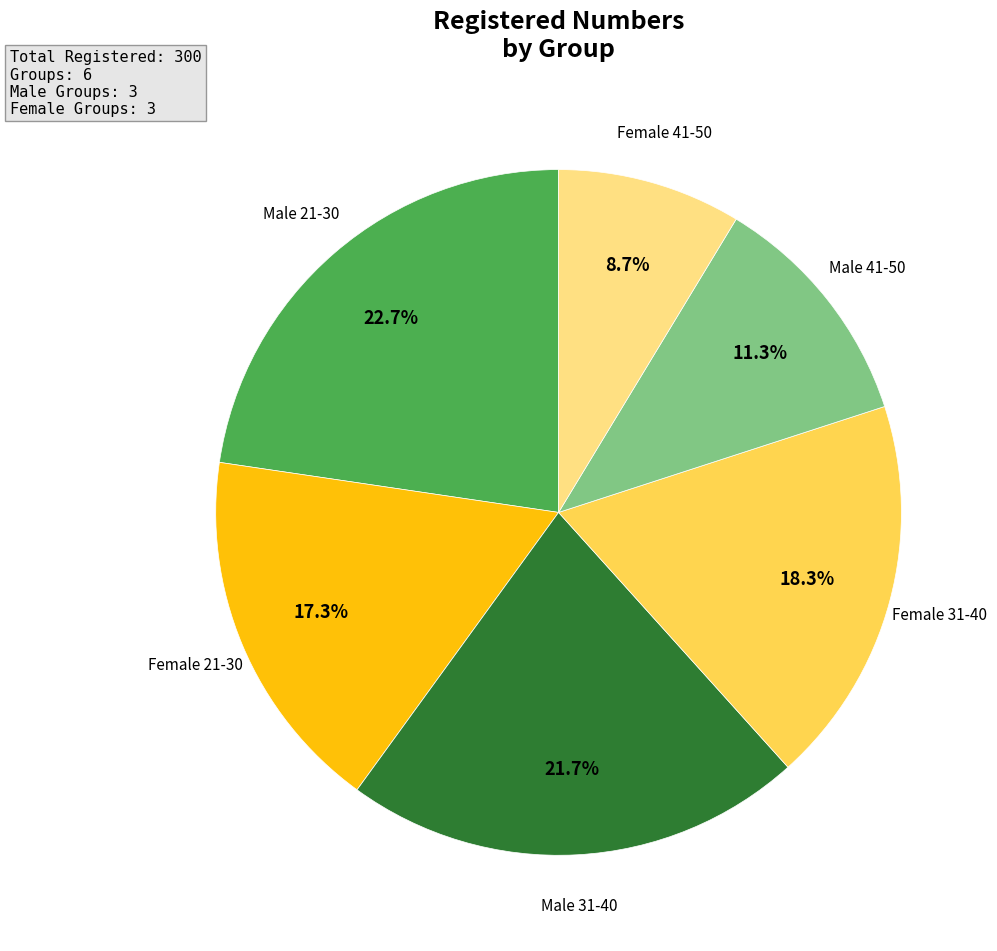

Is there any slice that represents more than half of the pie?

No